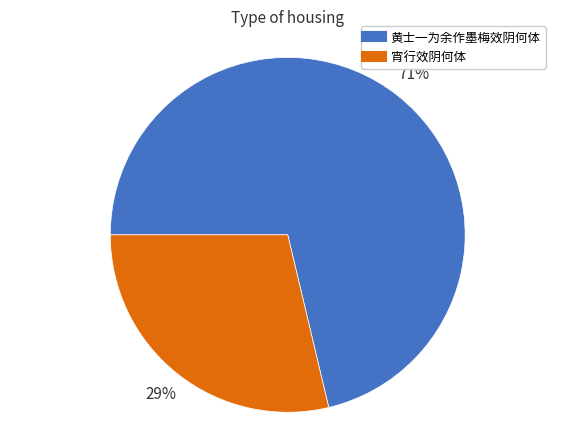

Is it true that 宵行效阴何体 is 29% of the pie?

True